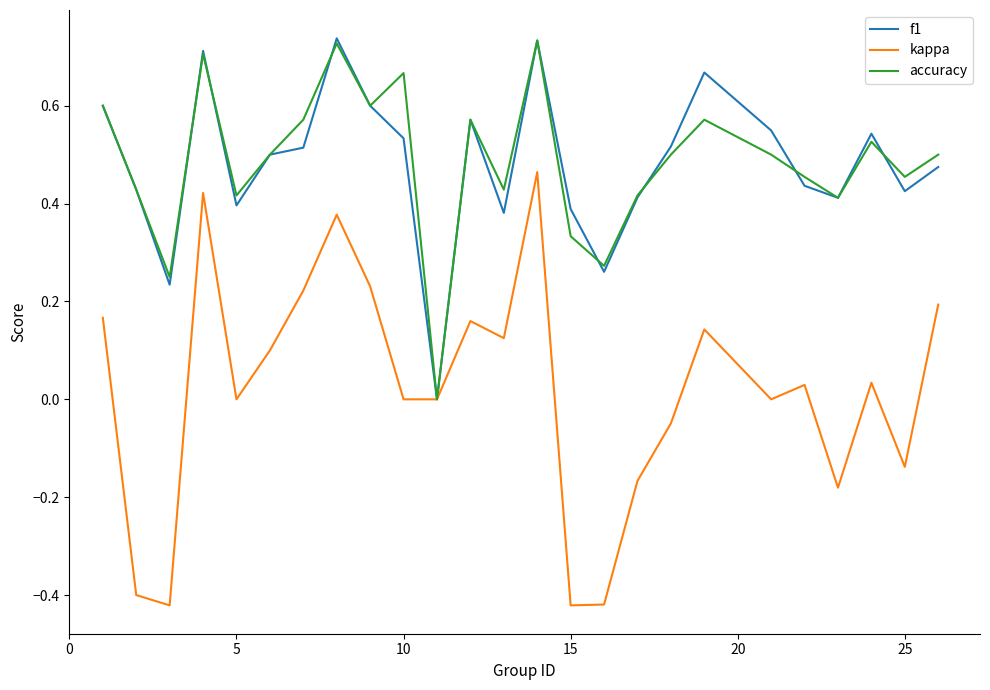

How many accuracy values are between 0 and 1?

25